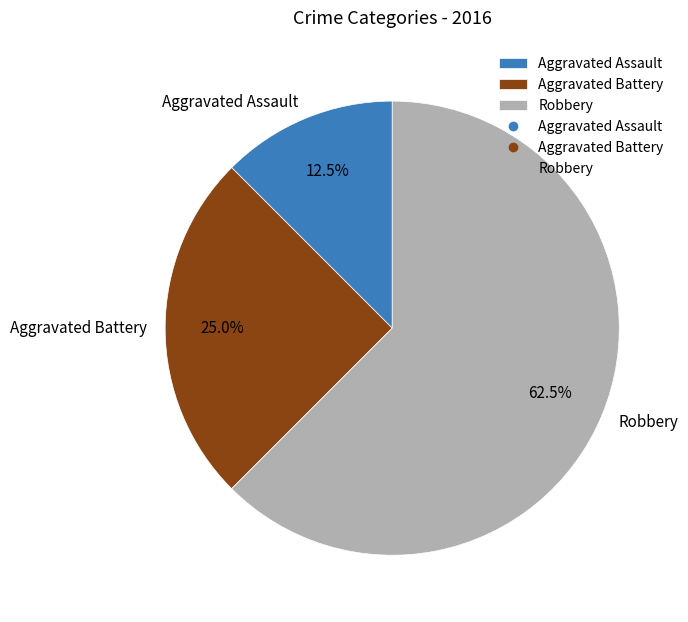

Rank the categories by value from lowest to highest.

Aggravated Assault, Aggravated Battery, Robbery